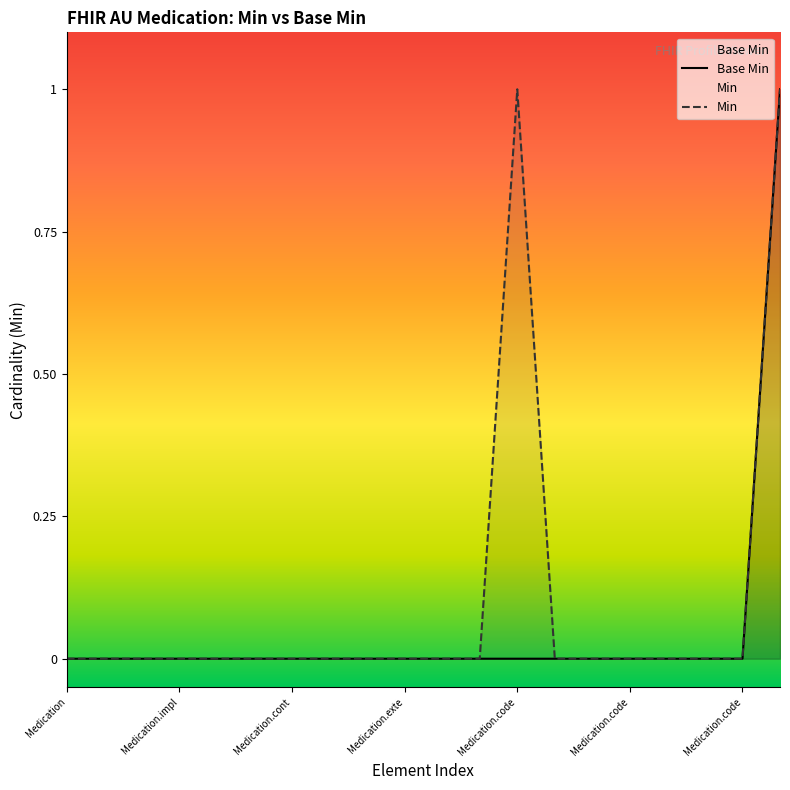

Between Medication.impl and Medication, which is larger?

Medication.impl